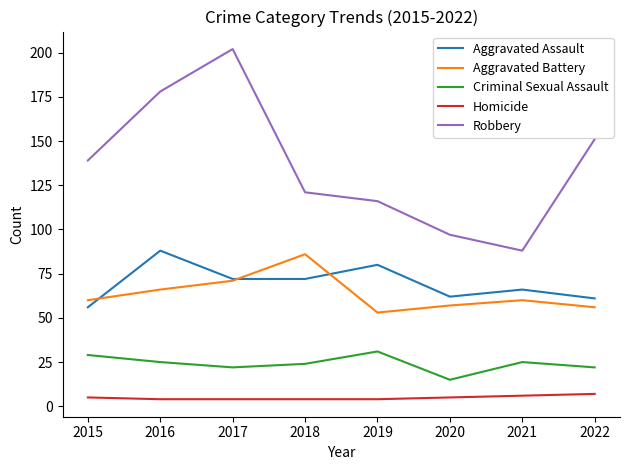

Reading left to right, transcribe all the data shown in this chart.

Aggravated Assault: 2015=56	2016=88	2017=72	2018=72	2019=80	2020=62	2021=66	2022=61
Aggravated Battery: 2015=60	2016=66	2017=71	2018=86	2019=53	2020=57	2021=60	2022=56
Criminal Sexual Assault: 2015=29	2016=25	2017=22	2018=24	2019=31	2020=15	2021=25	2022=22
Homicide: 2015=5	2016=4	2017=4	2018=4	2019=4	2020=5	2021=6	2022=7
Robbery: 2015=139	2016=178	2017=202	2018=121	2019=116	2020=97	2021=88	2022=151